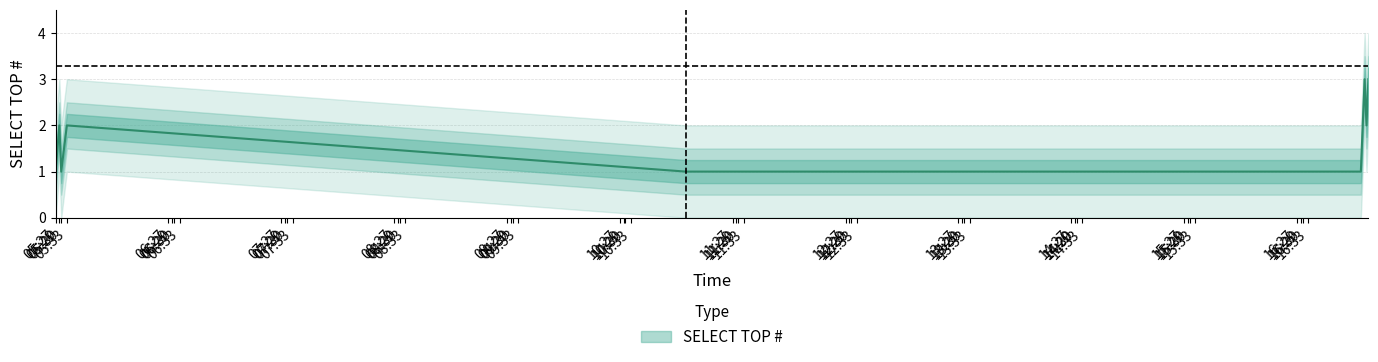

Where is the first local maximum?

05:29